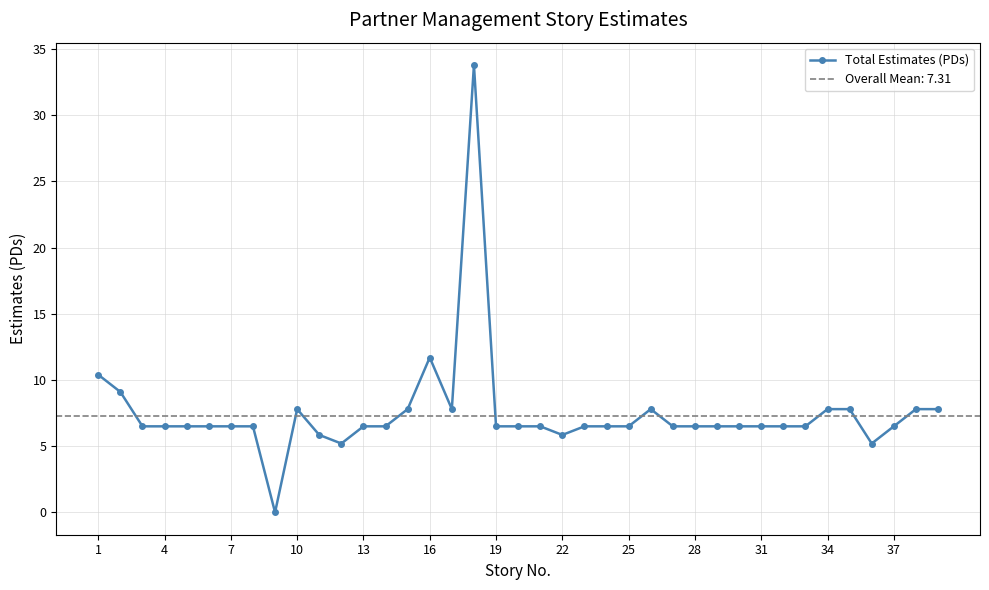

True or false: Total Estimates (PDs) has more than 2 interior local peaks.

True